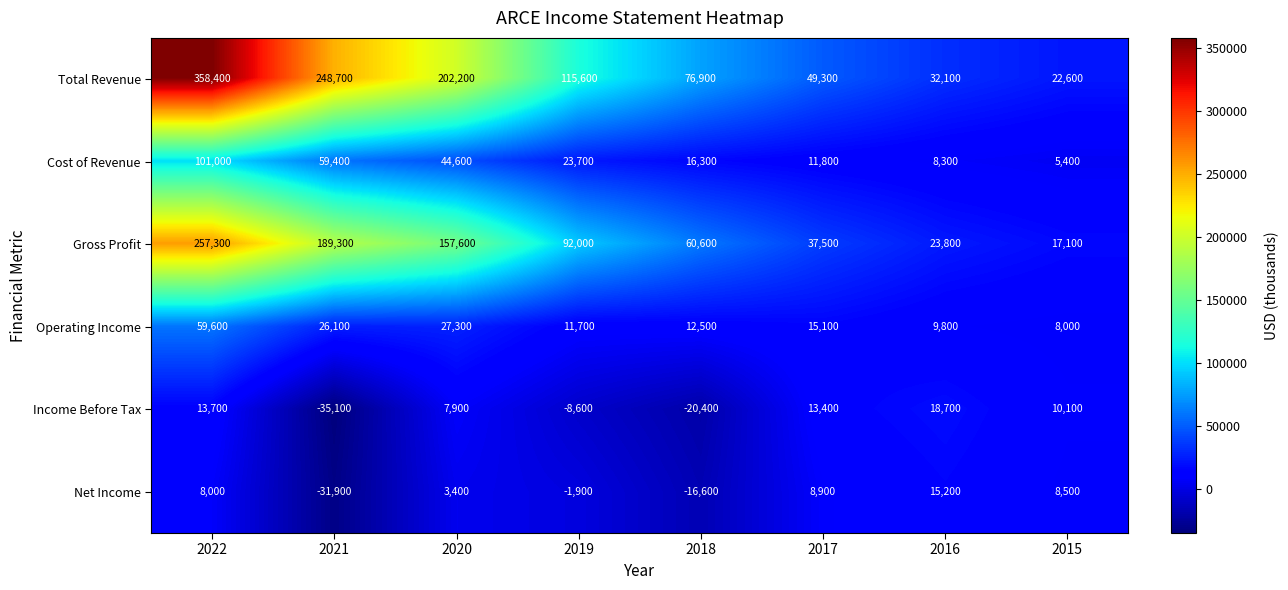

At which label does Gross Profit reach its minimum?

2015